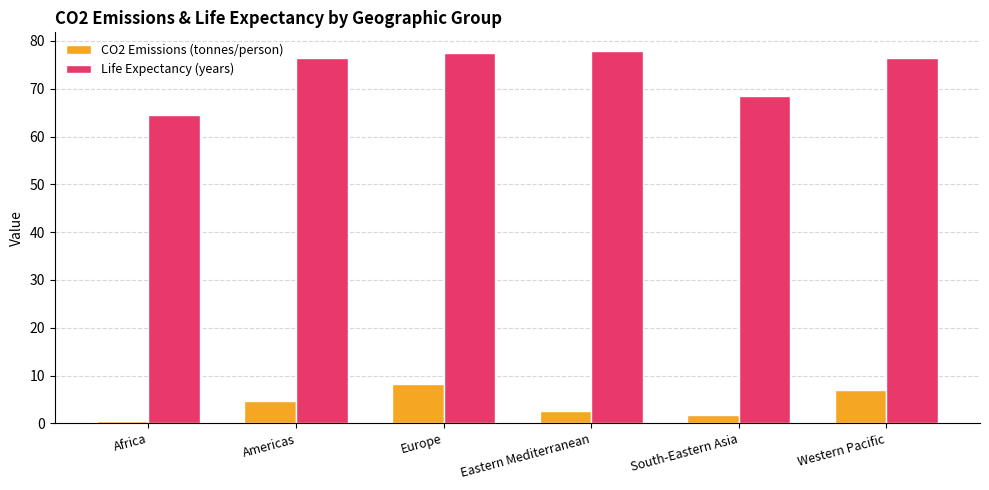

The CO2 Emissions (tonnes/person) series shows 8.2 at Europe. True or false?

True